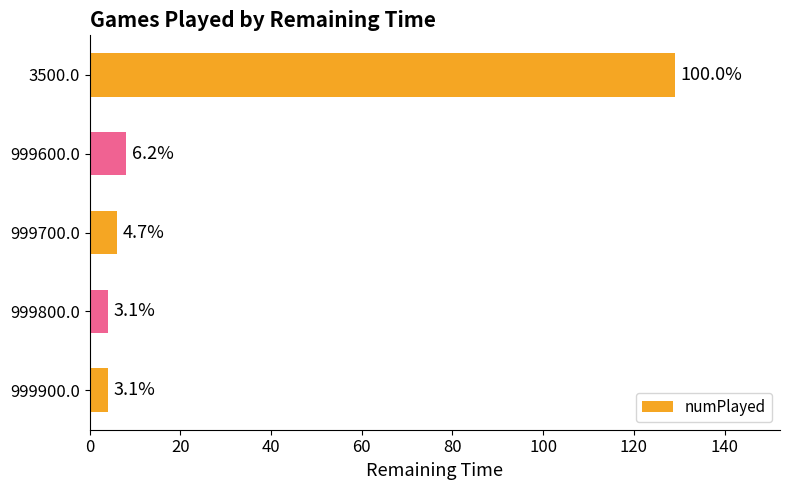

Are the bars horizontal?

Yes